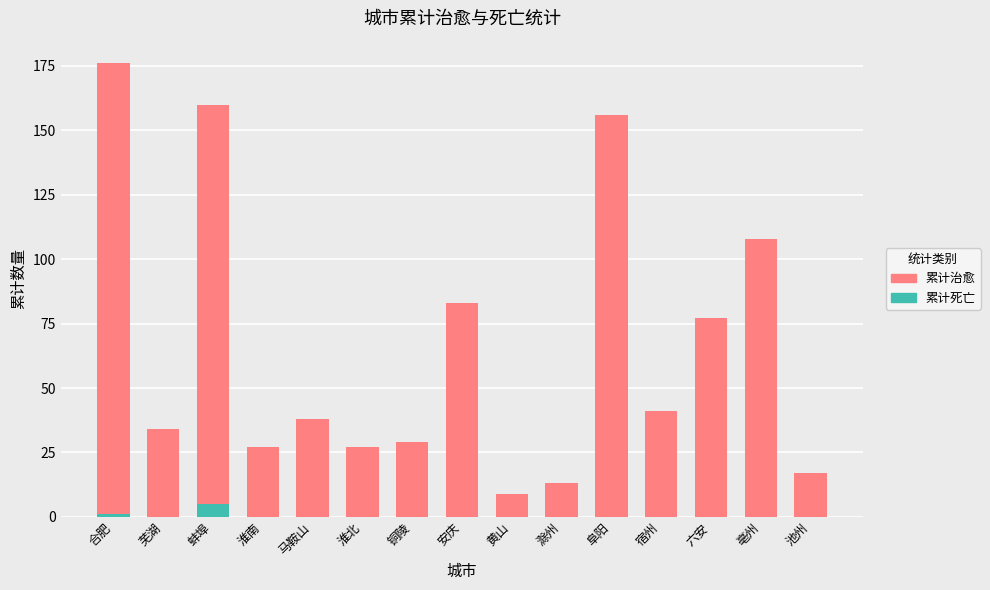

What is the total value across all series at 亳州?

108